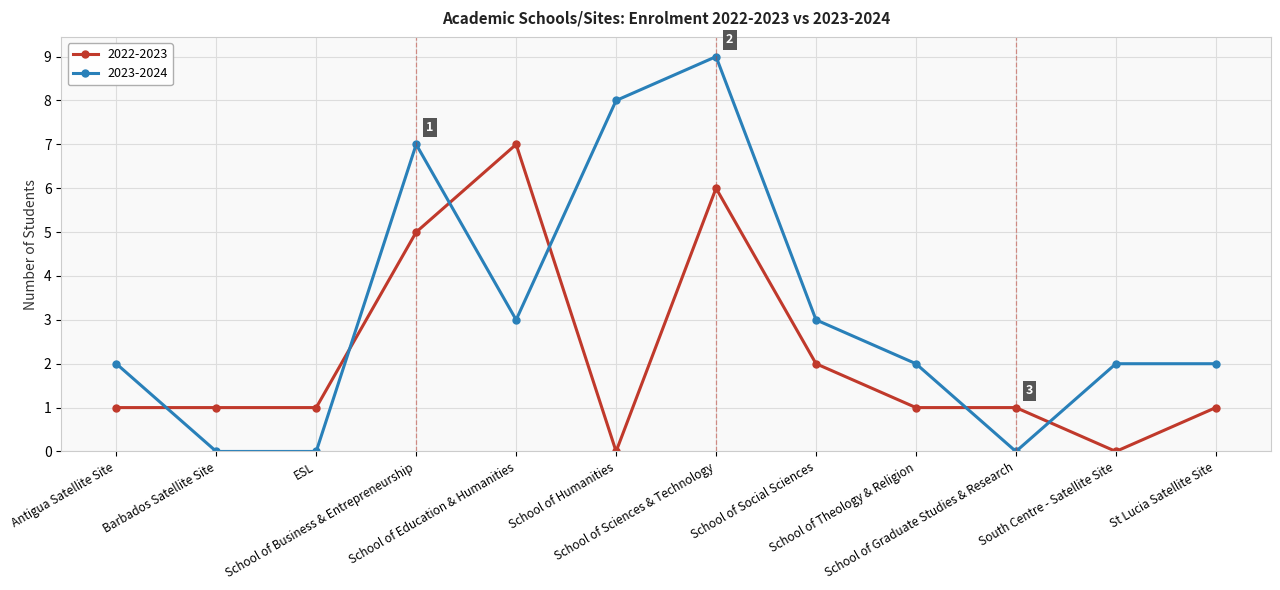

True or false: 2022-2023 has a value of 2 at School of Graduate Studies & Research.

False